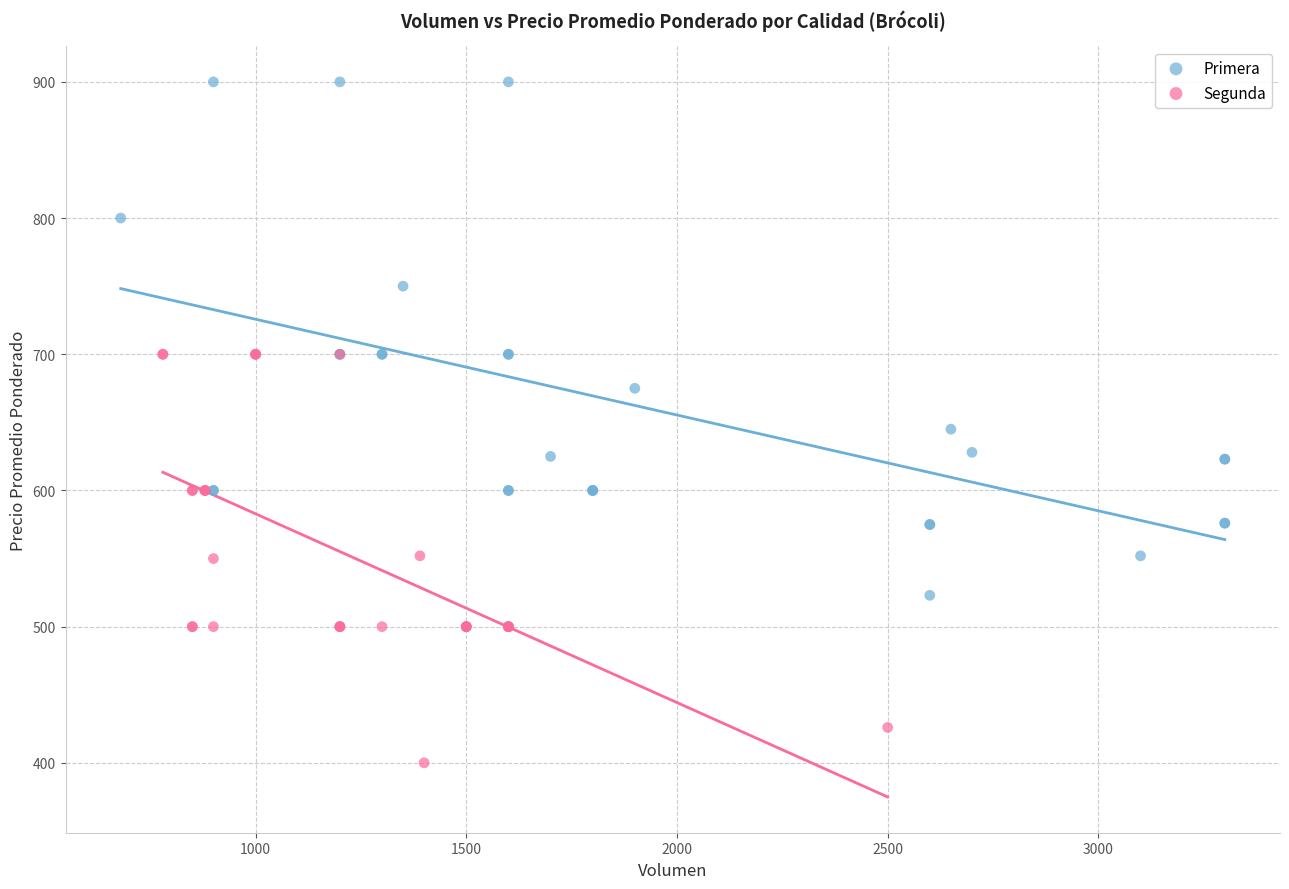

Which series reaches the maximum Y coordinate?

Primera